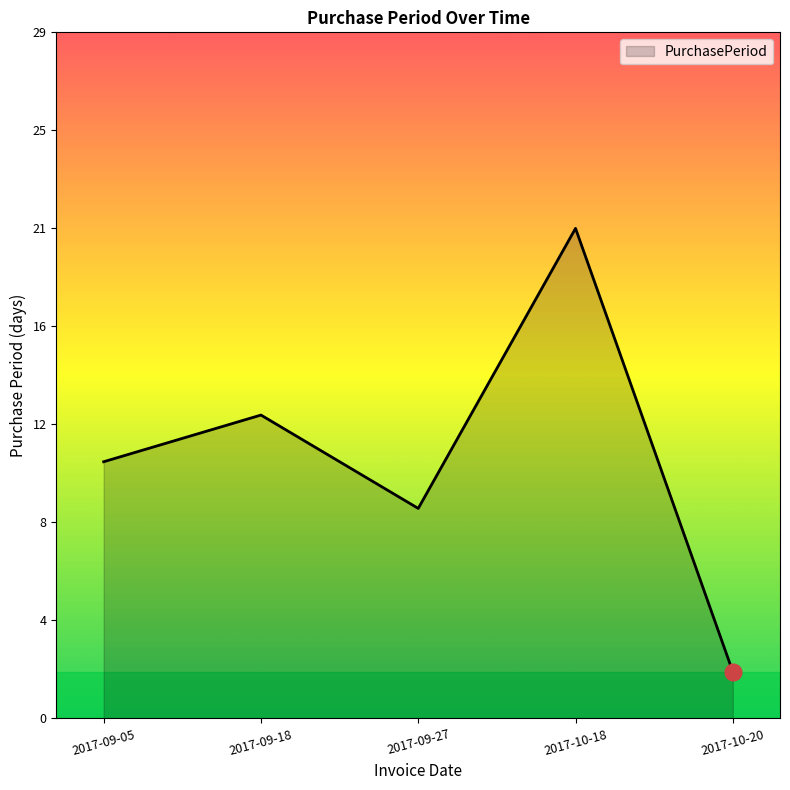

What is the difference between the maximum and minimum values?

19